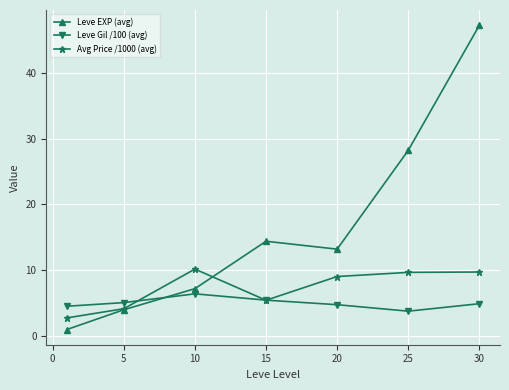

In Leve Gil /100 (avg), how many points are higher than both neighbors (excluding endpoints)?

1